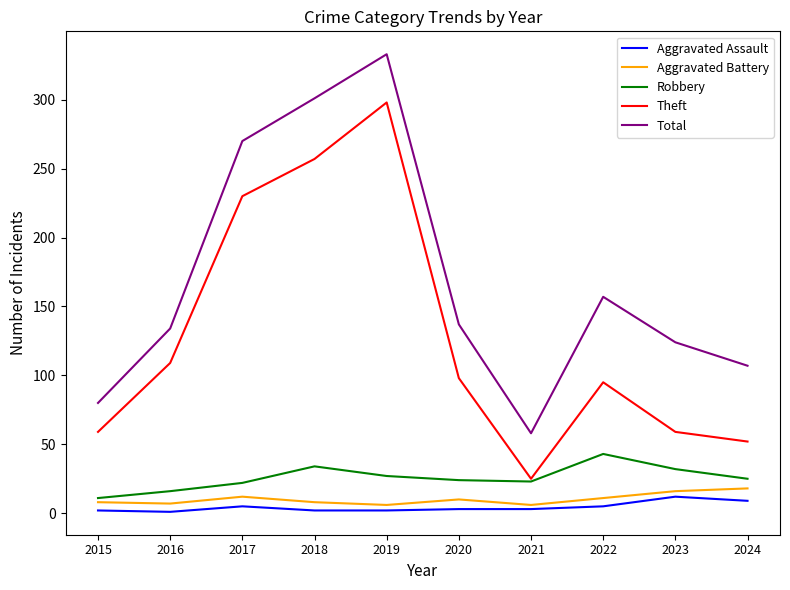

True or false: Total and Aggravated Battery cross at least once.

False